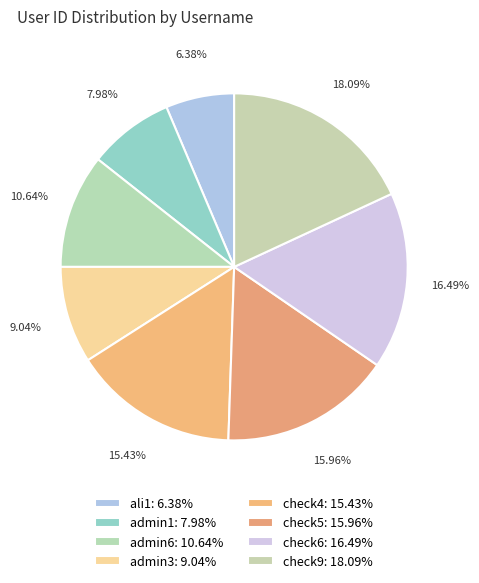

Count the number of slices in the pie.

8